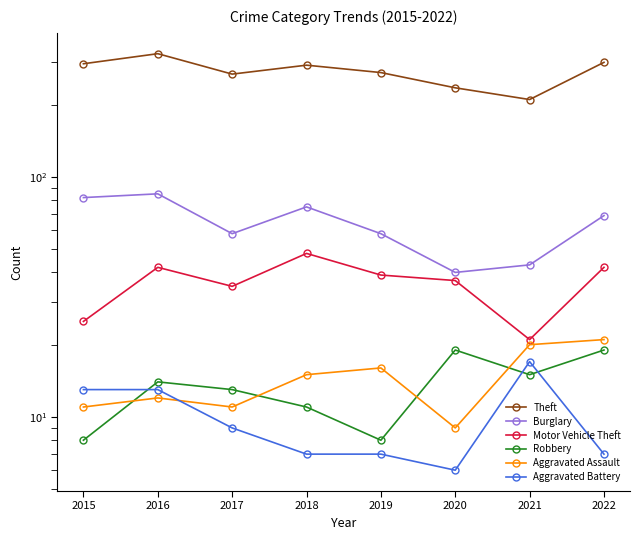

Is the value of Aggravated Assault at 2022 greater than the value of Burglary at 2019?

No